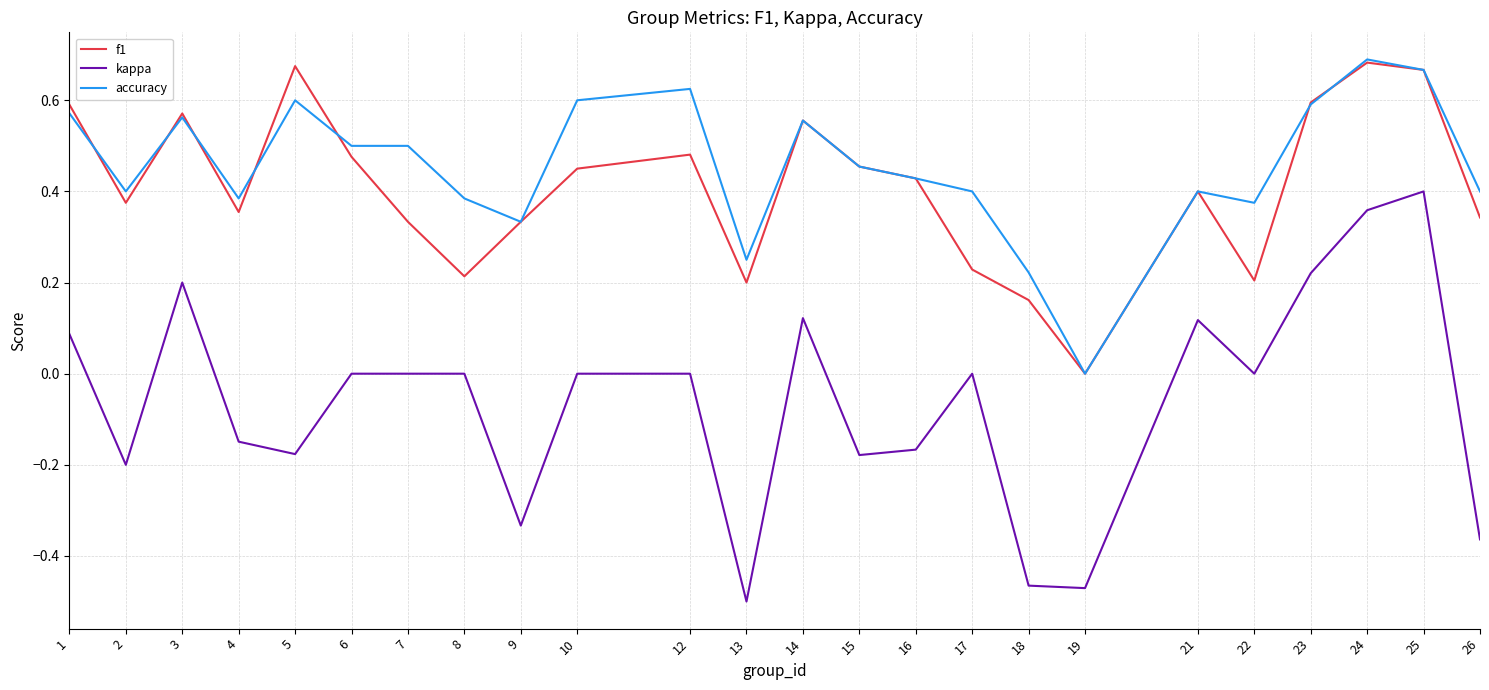

Where do f1 and accuracy first cross each other?

1 and 2